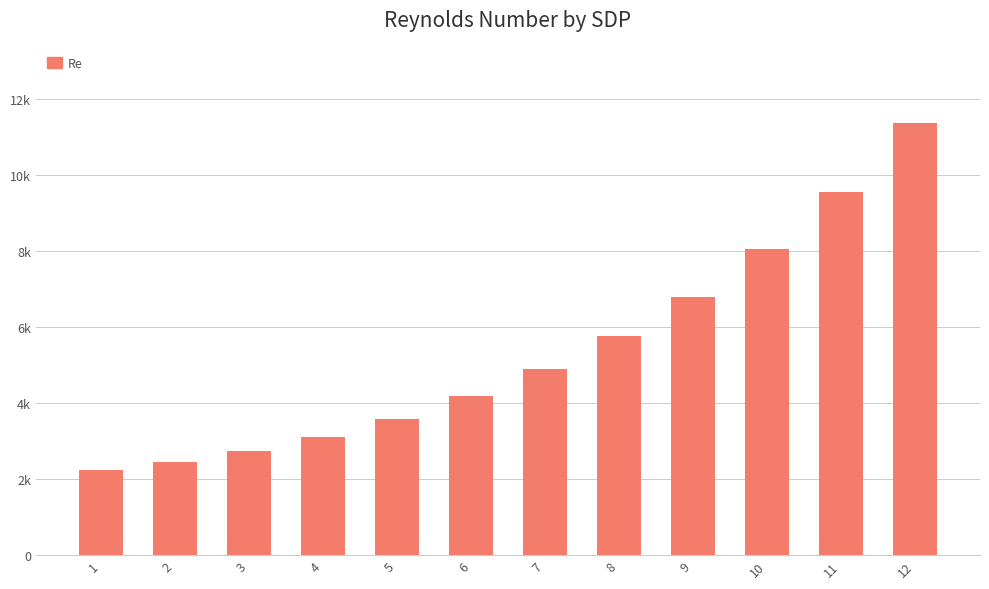

Does the chart contain any negative values?

No